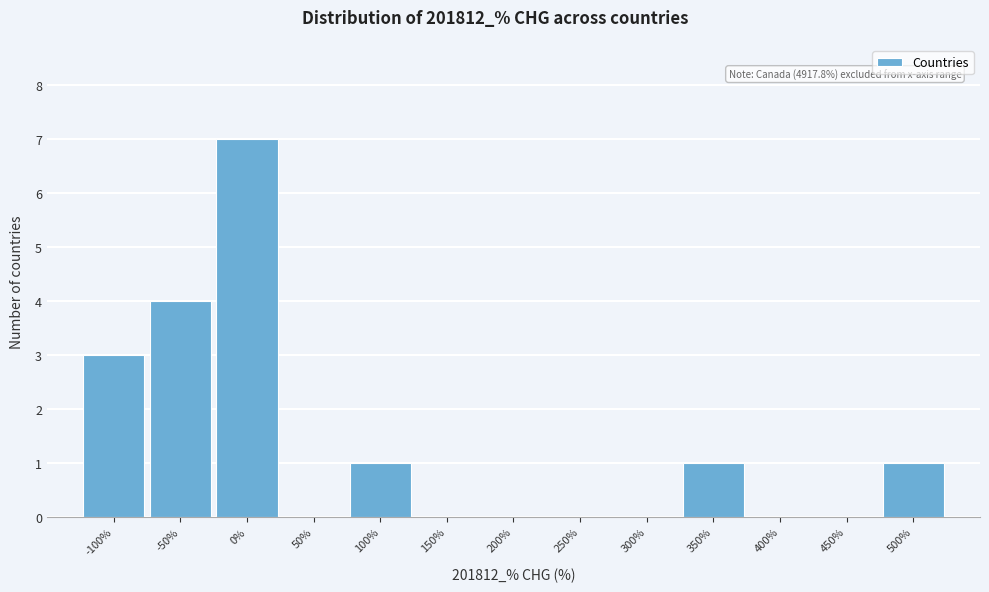

Reading left to right, list all the values displayed in this chart.

-100%=3	-50%=4	0%=7	50%=0	100%=1	150%=0	200%=0	250%=0	300%=0	350%=1	400%=0	450%=0	500%=1